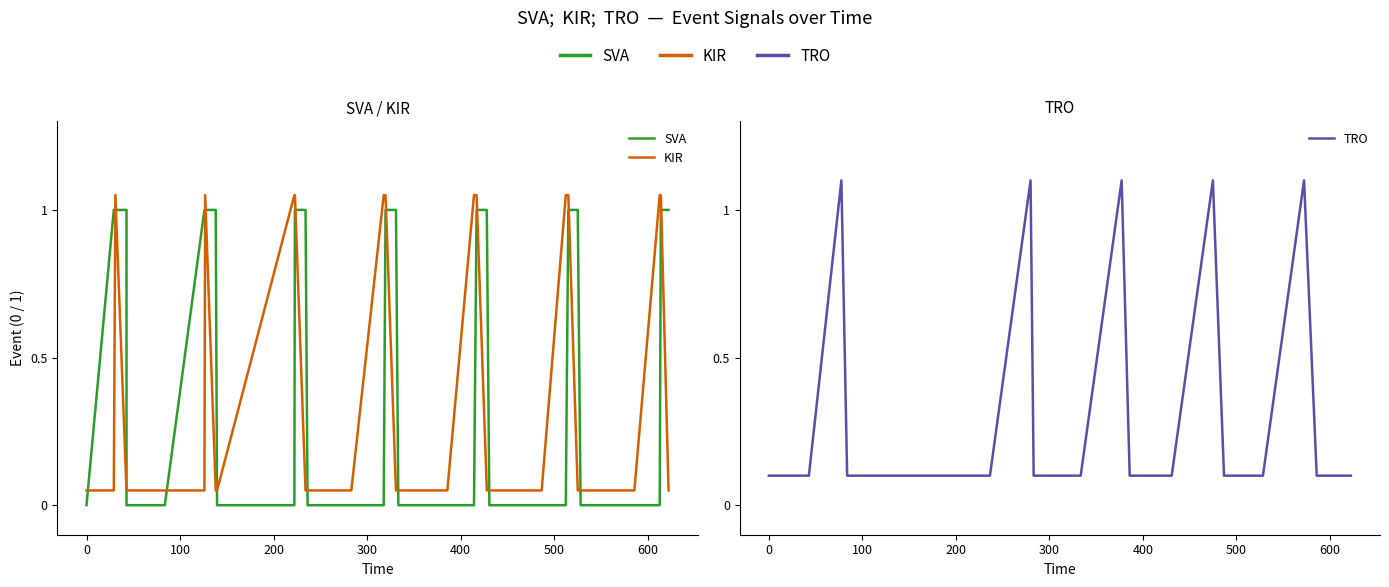

Rank the series by their maximum value, from lowest to highest.

SVA, KIR, TRO